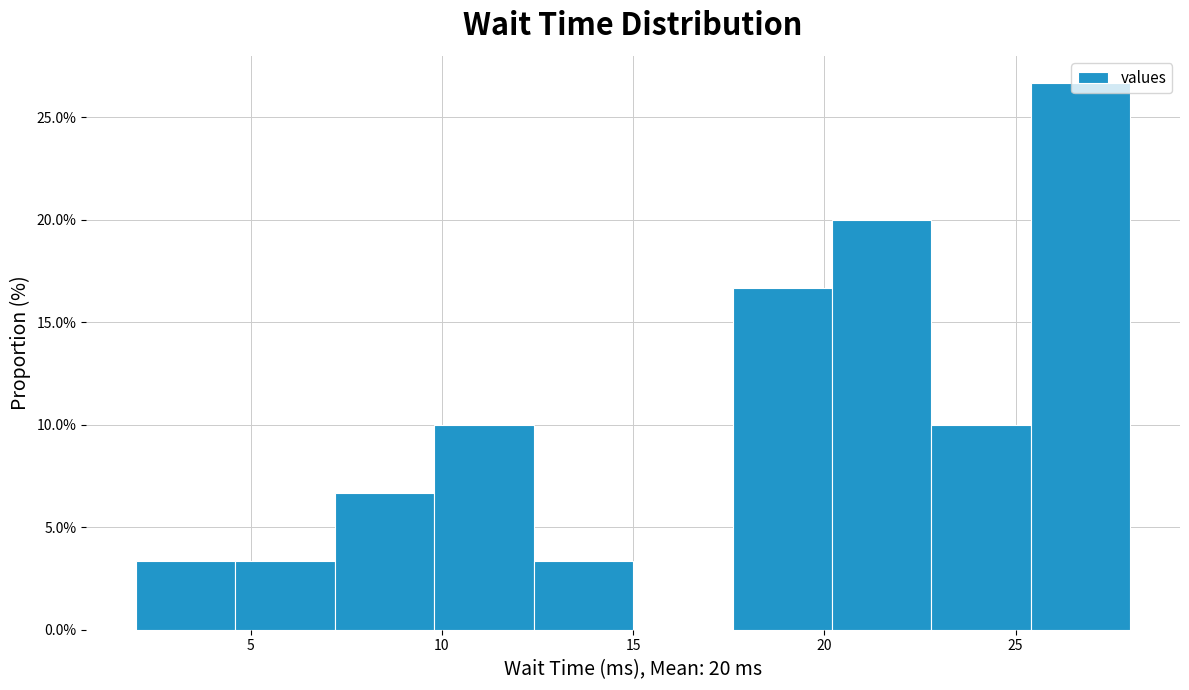

Over which range of the x-axis is the bar tallest?

25.4 to 28.0